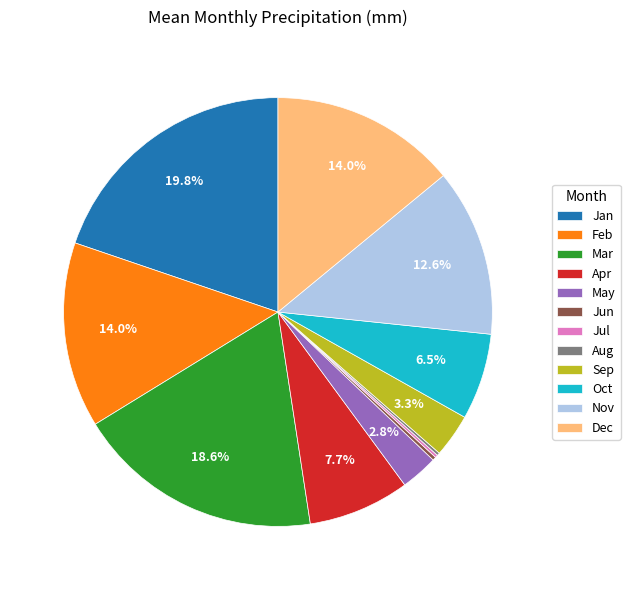

Is there any slice that represents more than half of the pie?

No